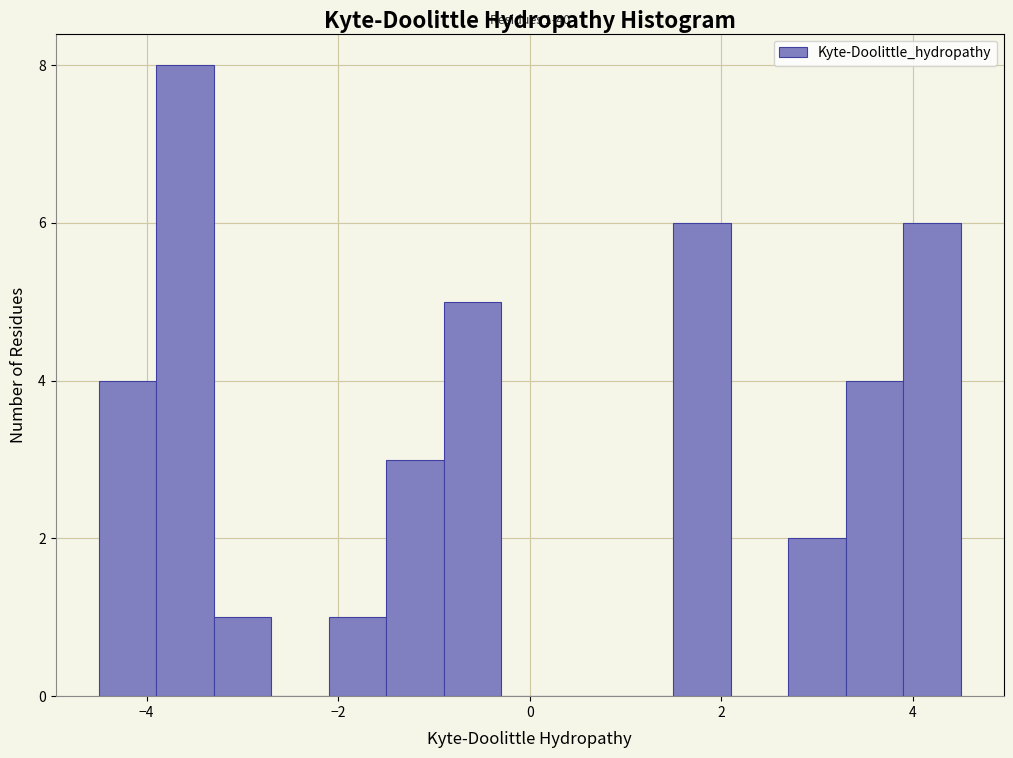

Around what value on the x-axis is the tallest bar? Give the approximate position of its centre, as read against the axis.

-3.6